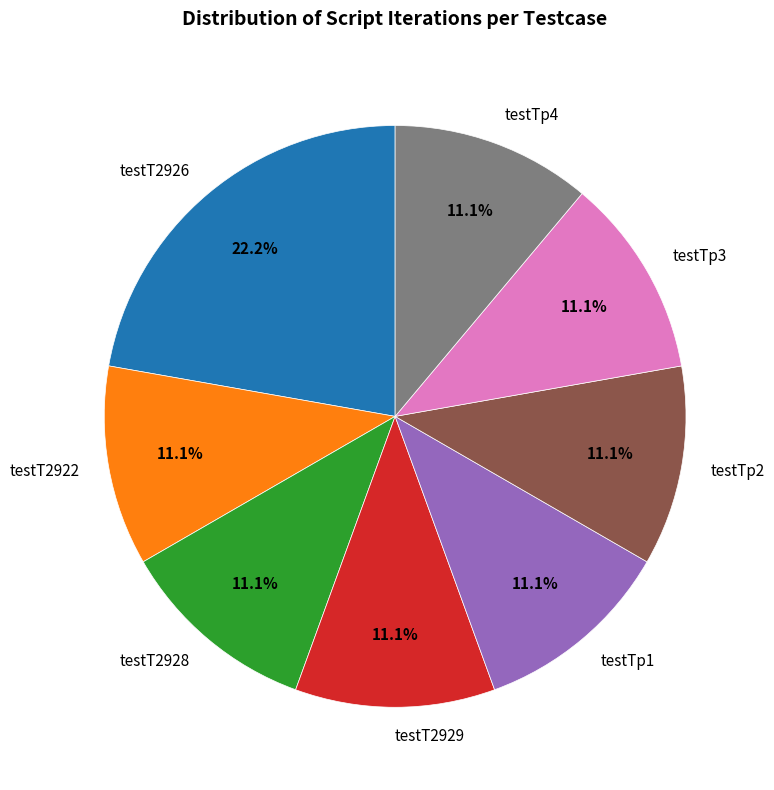

What is the ratio of the value at testTp2 to the value at testT2928?

1.0